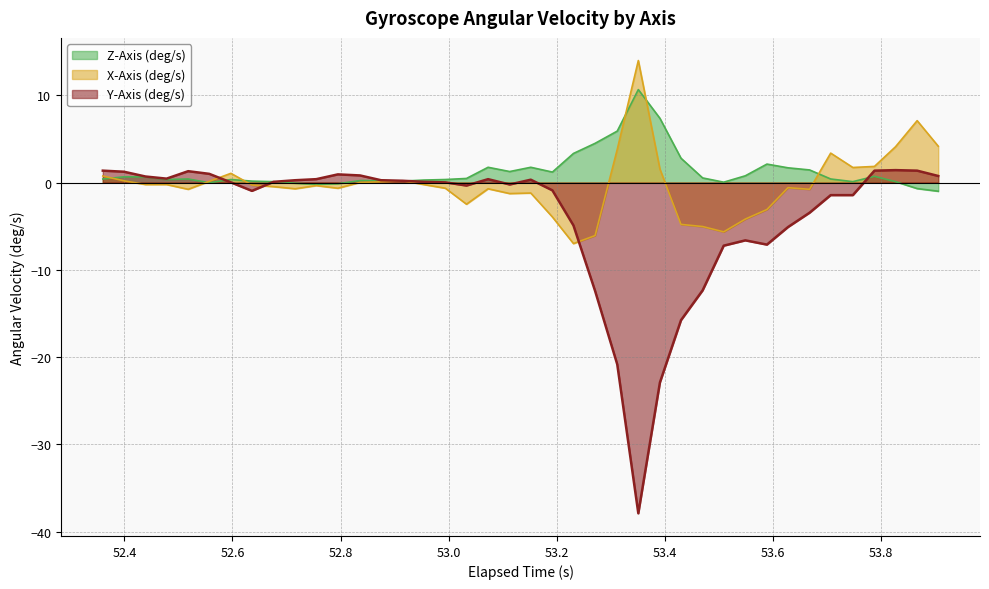

List the series in order of their overall mean, lowest first.

Y-Axis (deg/s), X-Axis (deg/s), Z-Axis (deg/s)